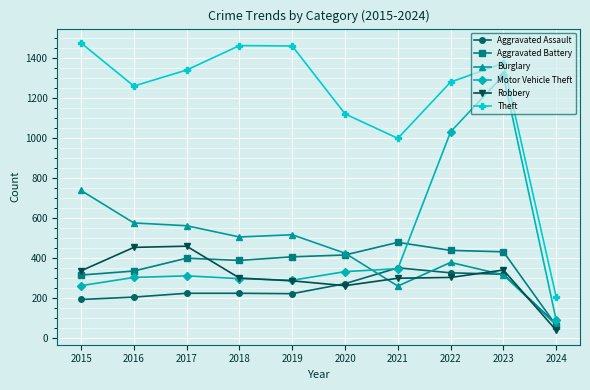

Is this an area chart (filled region under the line)?

No